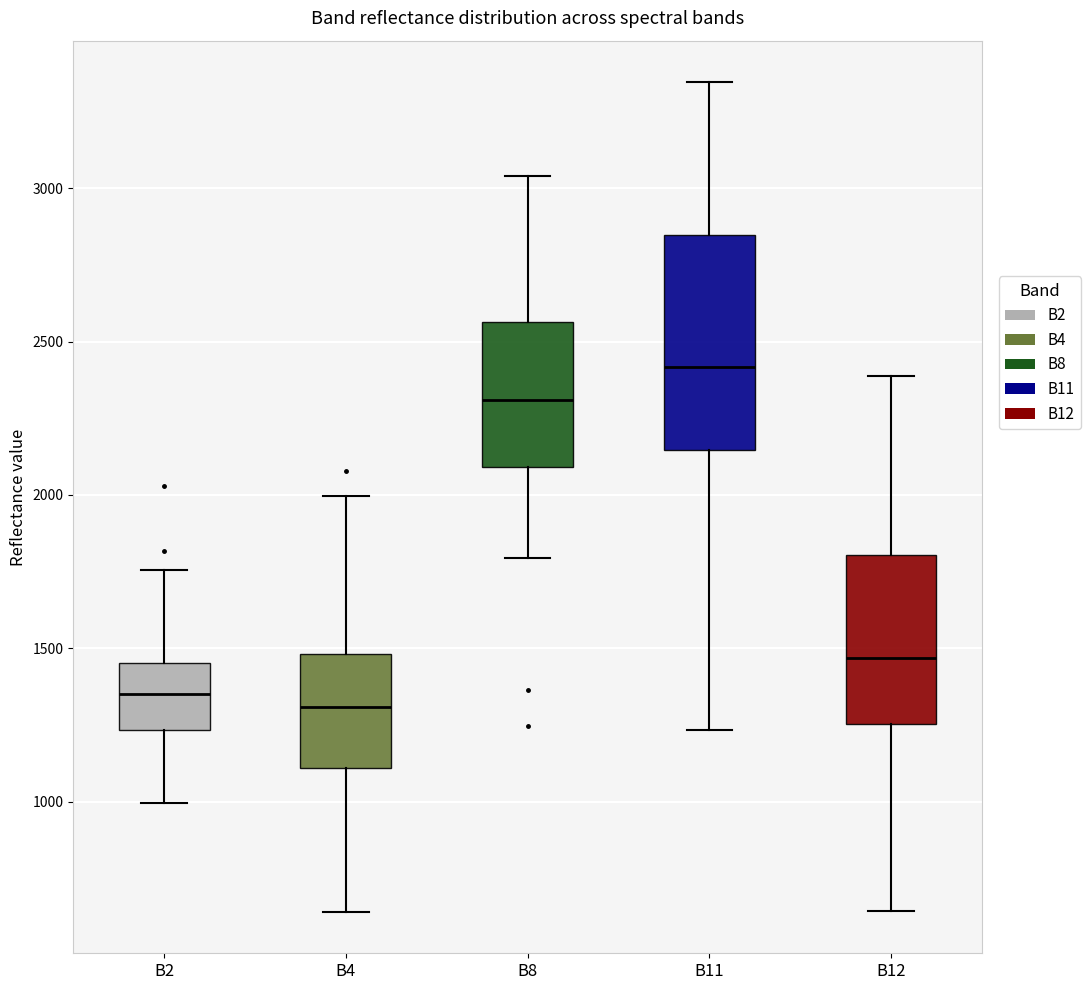

Comparing the boxes themselves (not the whiskers), which one is the tallest?

B11